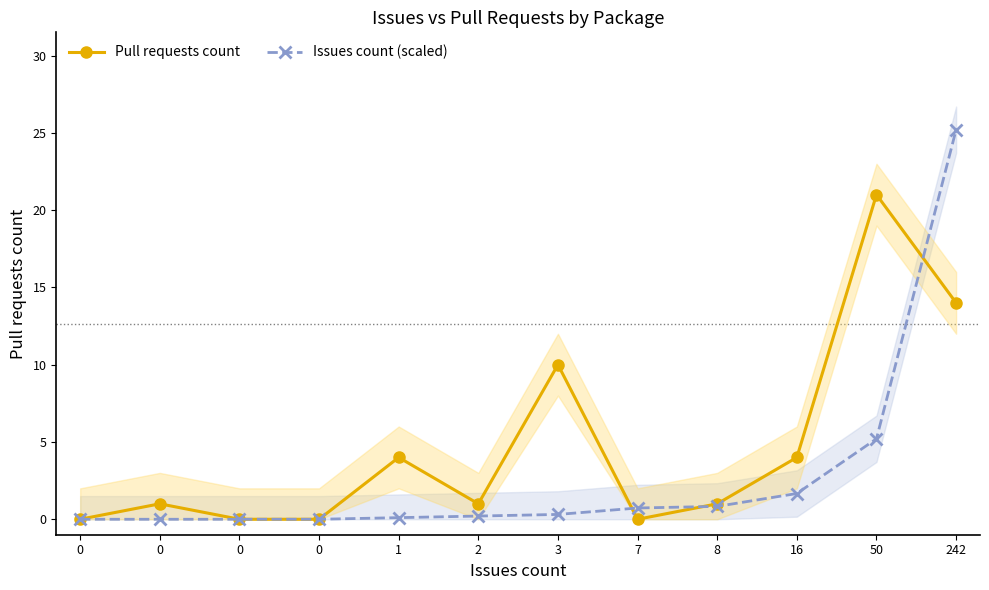

Between 0 and 242, which series saw the biggest shift?

Issues count (scaled)